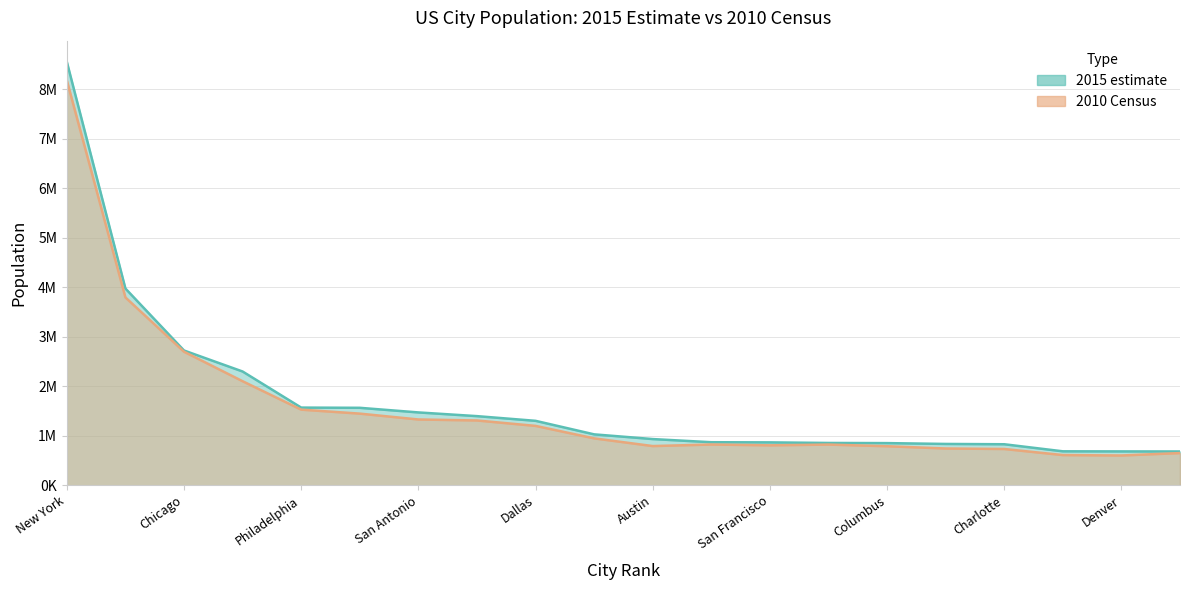

In 2010 Census, how many points are lower than both neighbors (excluding endpoints)?

3